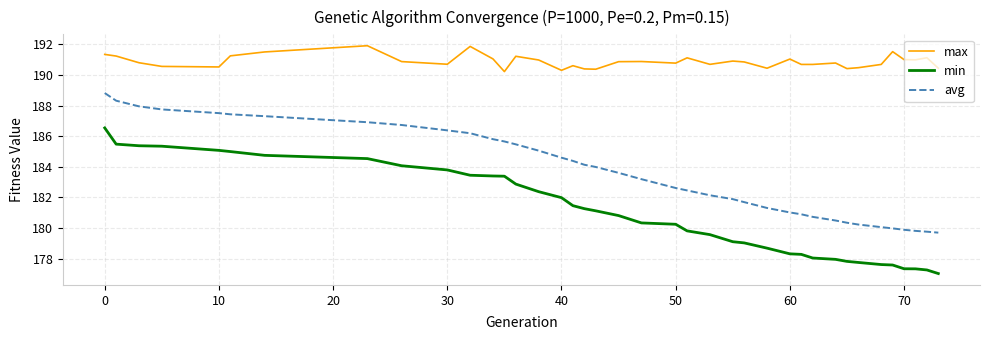

Which series has the largest total across all categories?

max